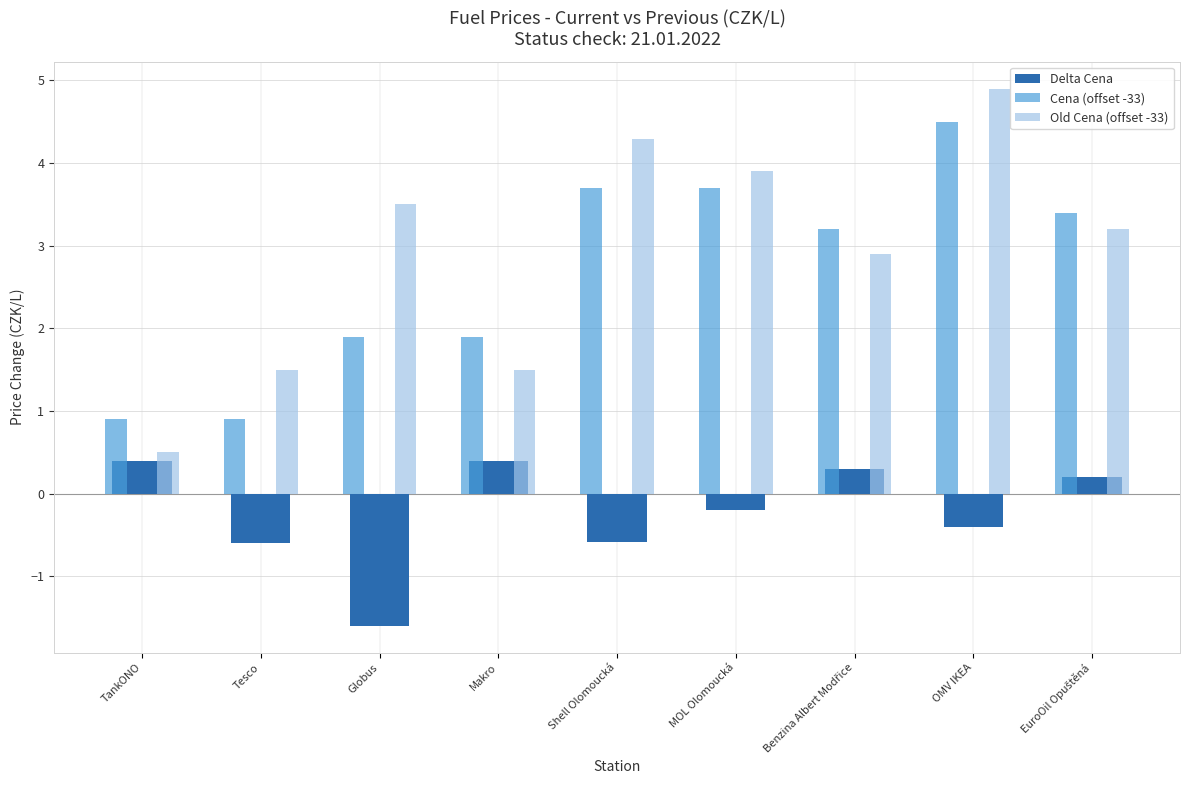

Reading left to right, extract all data points from this chart.

Delta Cena: 0.4	-0.6	-1.6	0.4	-0.6	-0.2	0.3	-0.4	0.2
Cena (offset -33): 0.9	0.9	1.9	1.9	3.7	3.7	3.2	4.5	3.4
Old Cena (offset -33): 0.5	1.5	3.5	1.5	4.3	3.9	2.9	4.9	3.2